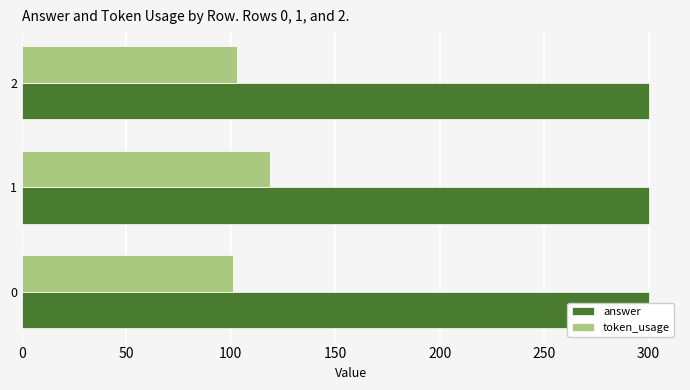

What is the minimum value for token_usage?

101.0